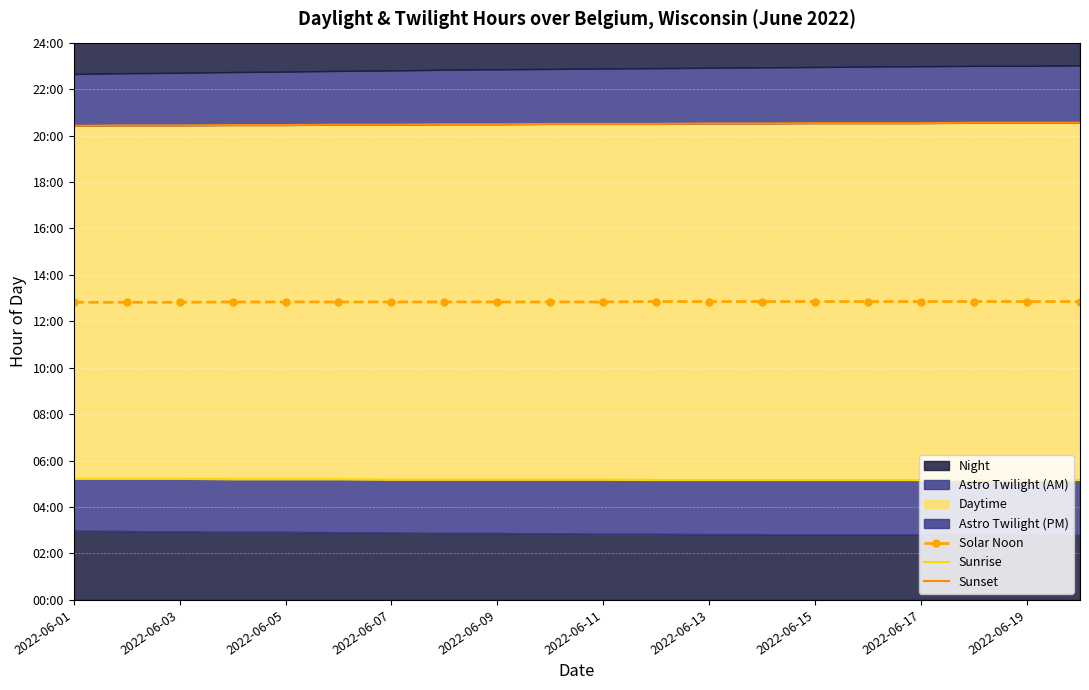

At which label is Sunset closest to 20?

2022-06-01